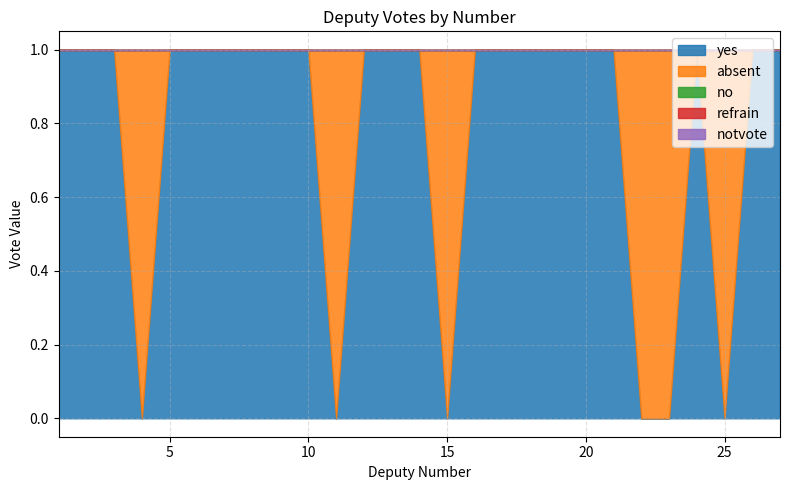

Reading left to right, extract all data points from this chart.

yes: 1	1	1	0	1	1	1	1	1	1	0	1	1	1	0	1	1	1	1	1	1	0	0	1	0	1	1
absent: 0	0	0	1	0	0	0	0	0	0	1	0	0	0	1	0	0	0	0	0	0	1	1	0	1	0	0
no: 0	0	0	0	0	0	0	0	0	0	0	0	0	0	0	0	0	0	0	0	0	0	0	0	0	0	0
refrain: 0	0	0	0	0	0	0	0	0	0	0	0	0	0	0	0	0	0	0	0	0	0	0	0	0	0	0
notvote: 0	0	0	0	0	0	0	0	0	0	0	0	0	0	0	0	0	0	0	0	0	0	0	0	0	0	0